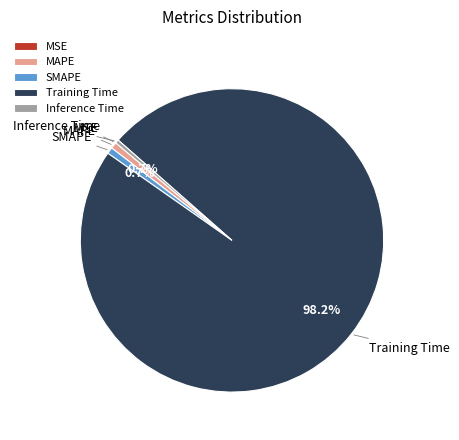

To the nearest percent, what is the difference between the largest and smallest slice percentages?

98%